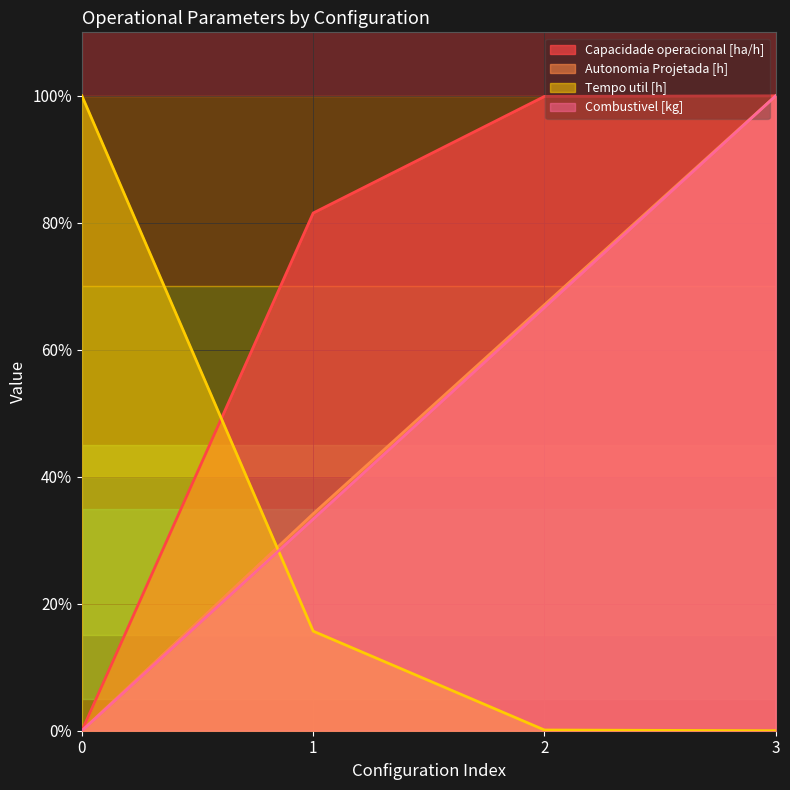

Read the Autonomia Projetada [h] value at 1.

34.2